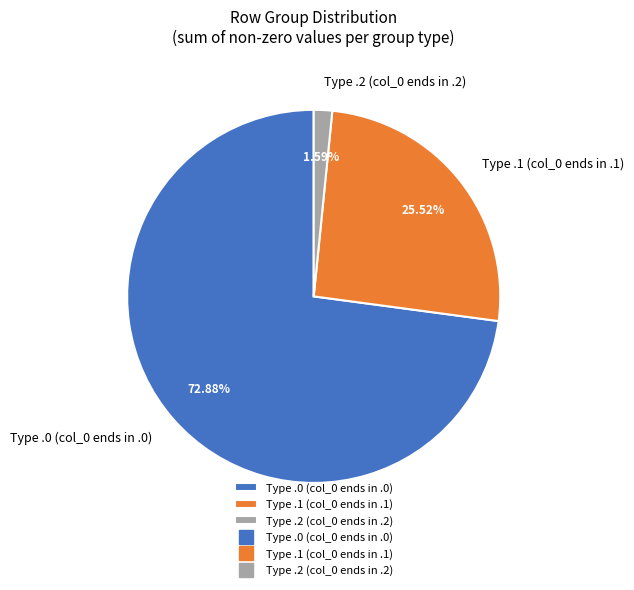

Do Type .2 (col_0 ends in .2) and Type .0 (col_0 ends in .0) together represent more than half of the pie?

Yes